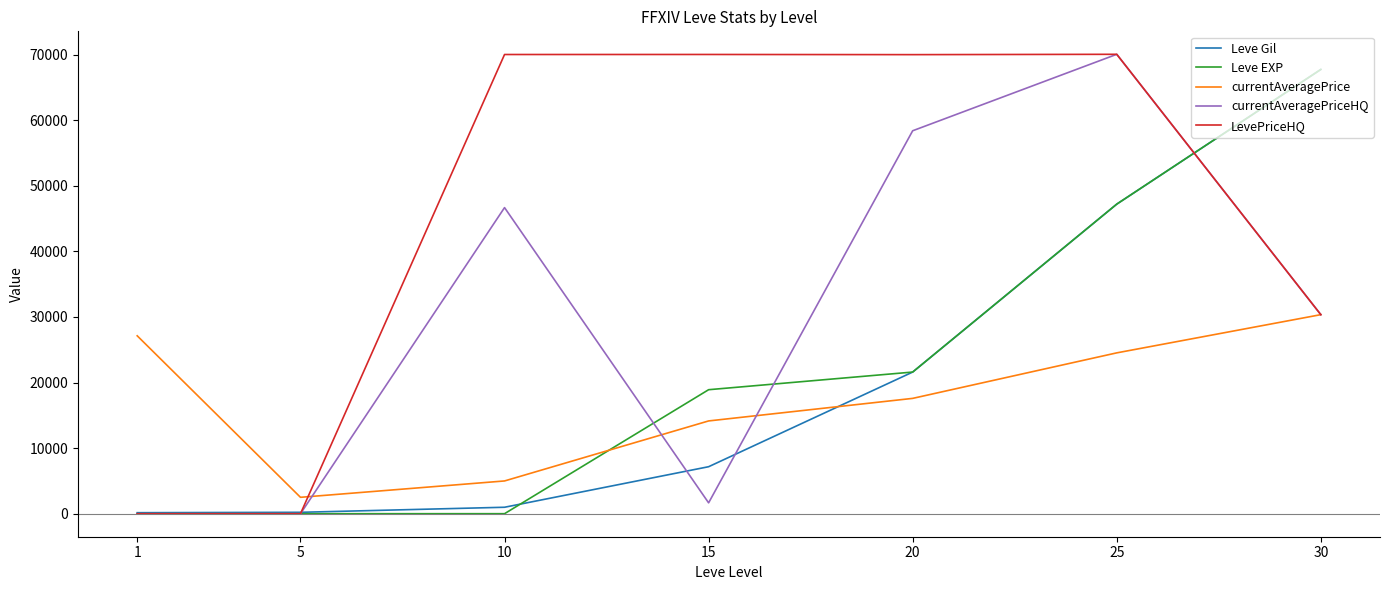

Which series has the largest total across all categories?

LevePriceHQ